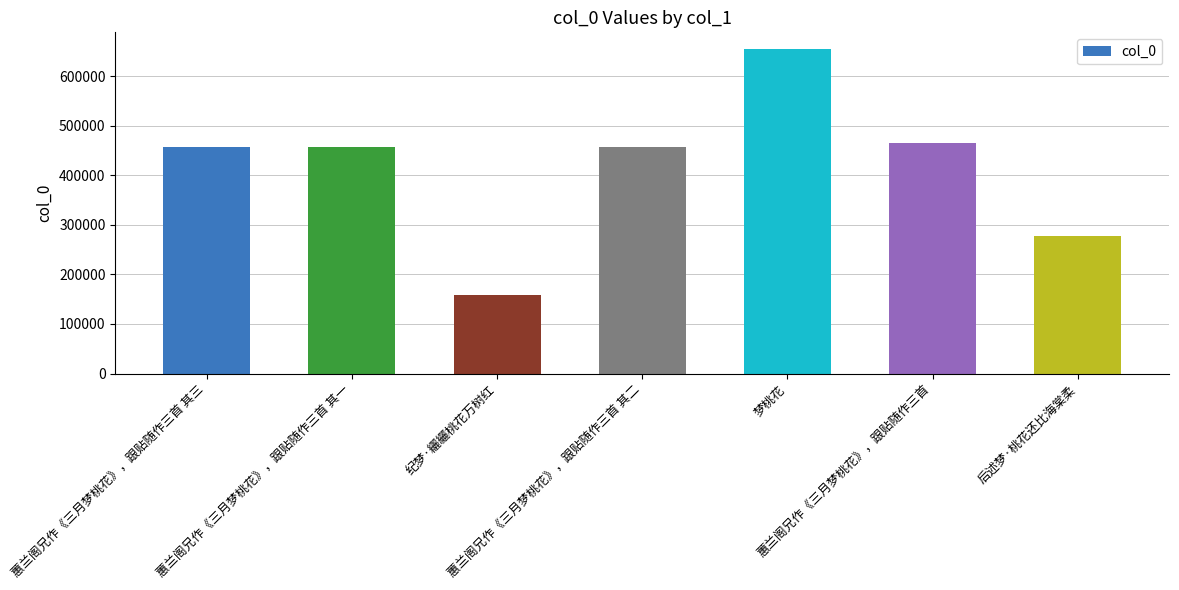

The value at 蕙兰阁兄作《三月梦桃花》，跟贴随作三首 其三 is 194497. True or false?

False